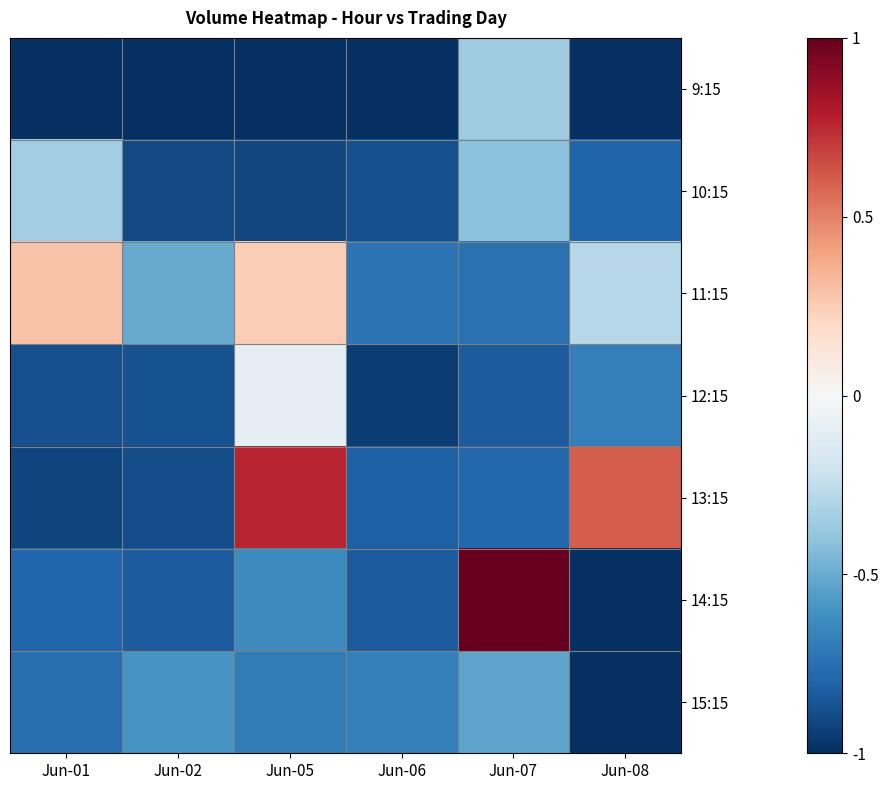

Which series has the largest total across all categories?

11:15